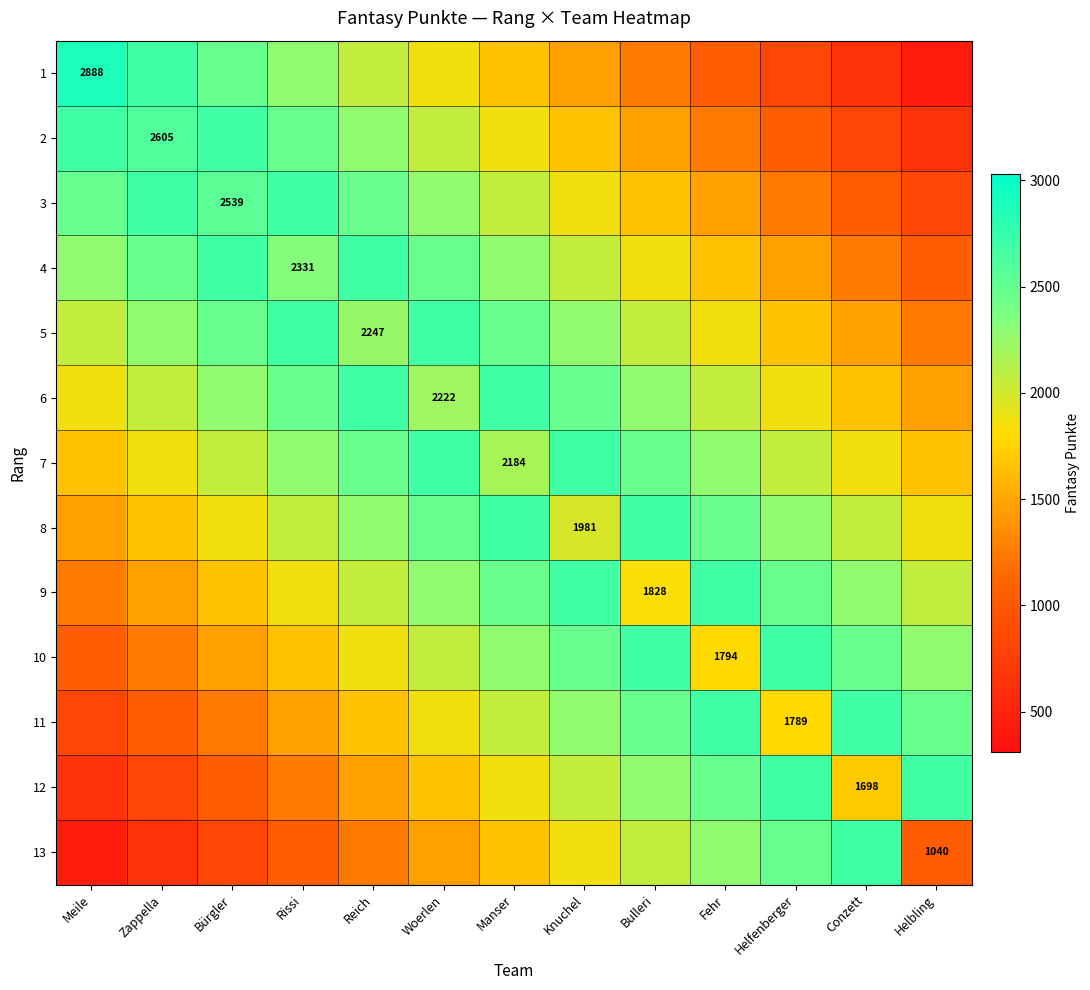

At which label does 6 reach its minimum?

Helbling